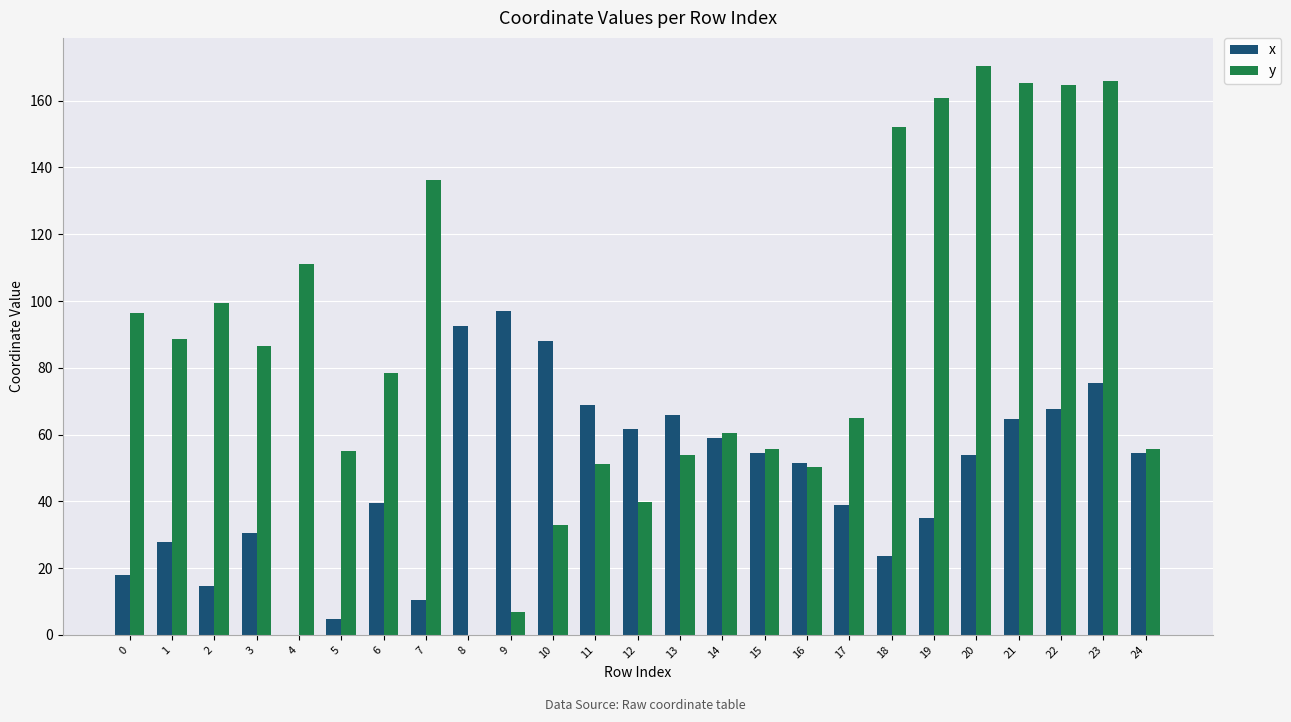

What is the difference between the y values at 19 and 10?

127.9